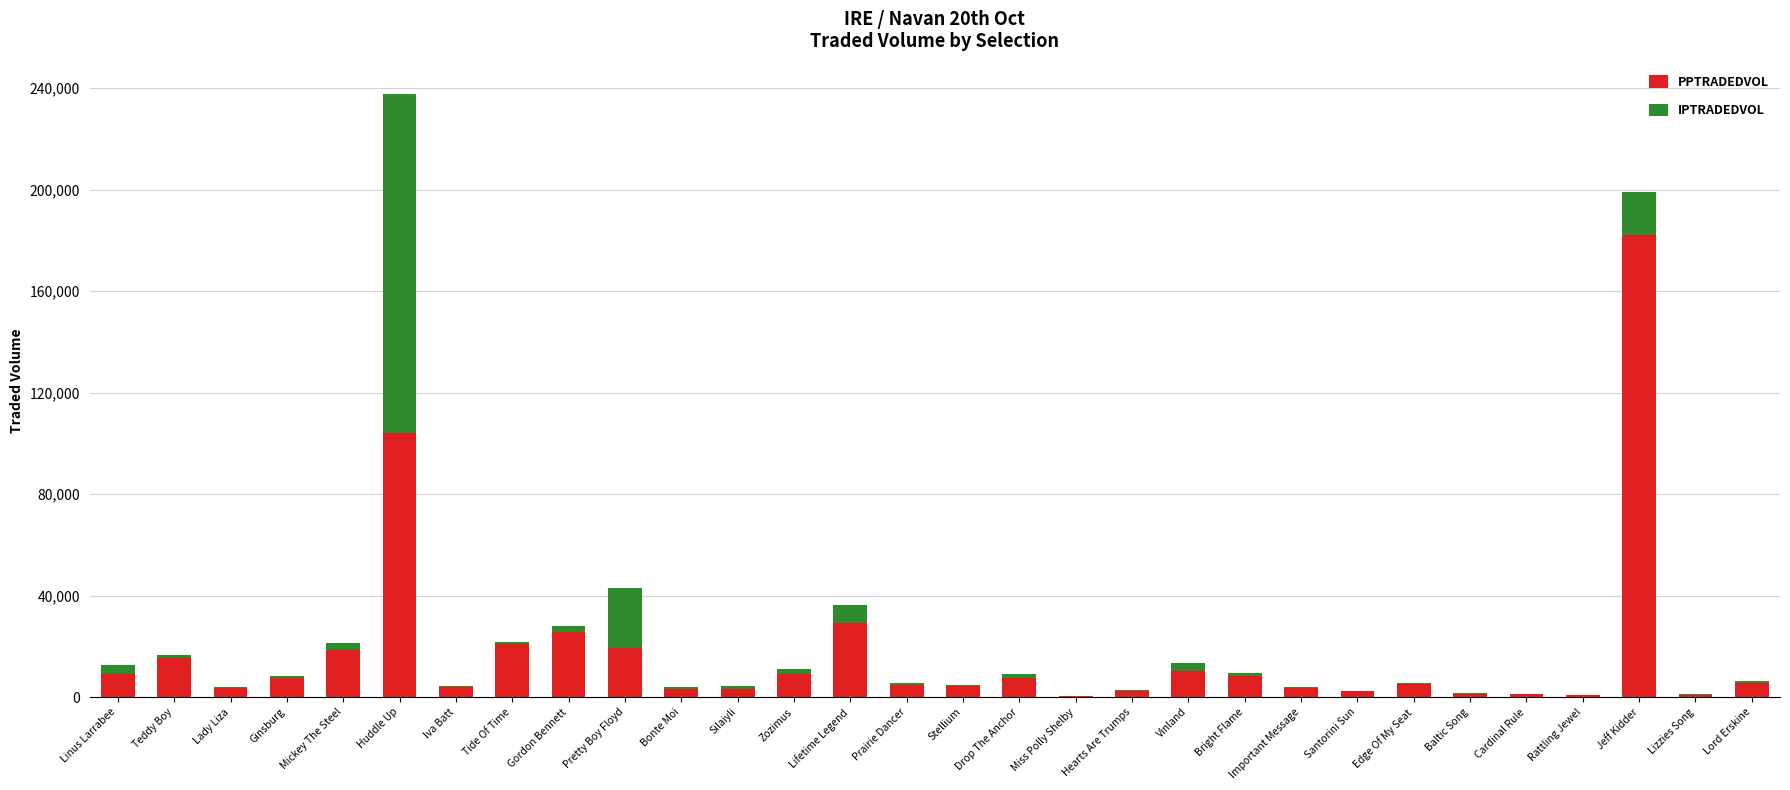

Where is PPTRADEDVOL nearest to the value 91270?

Huddle Up